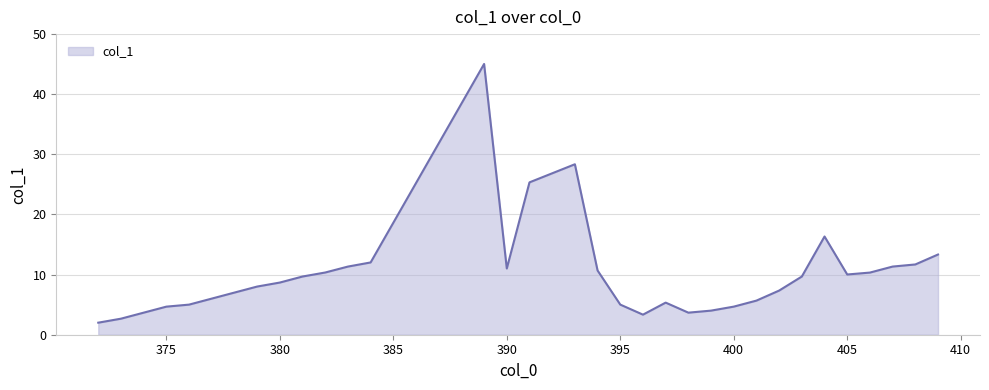

How many lines are shown in the chart?

1